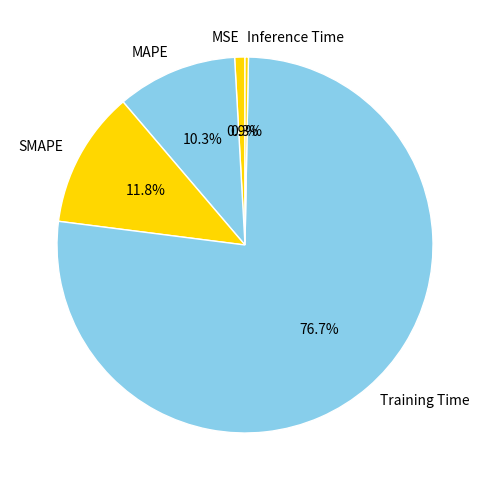

Count the number of slices in the pie.

5